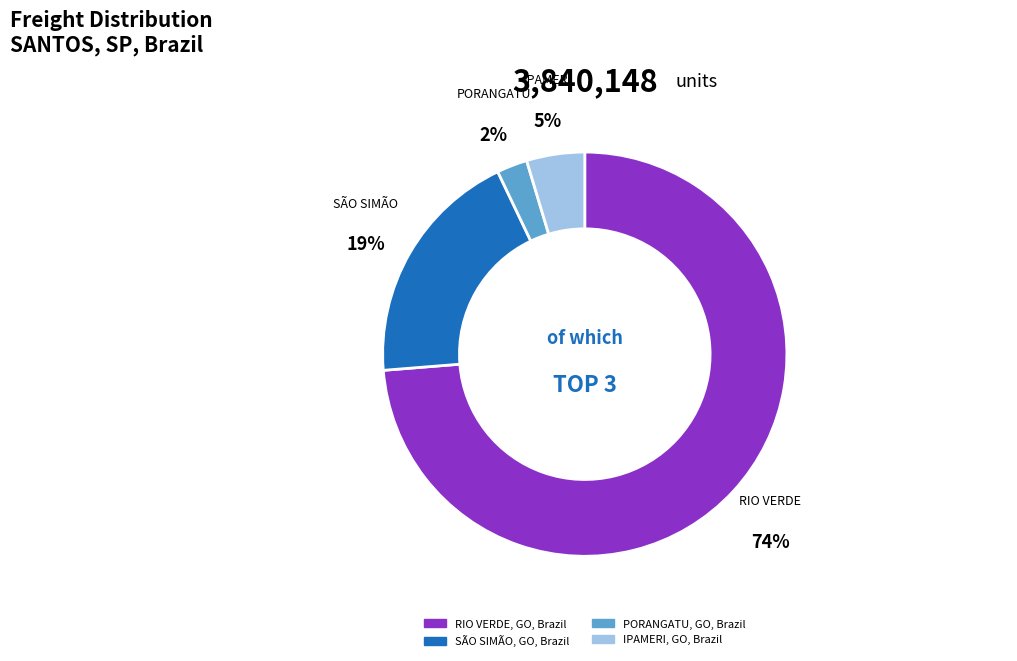

Do SÃO SIMÃO, GO, Brazil and PORANGATU, GO, Brazil together represent more than half of the pie?

No